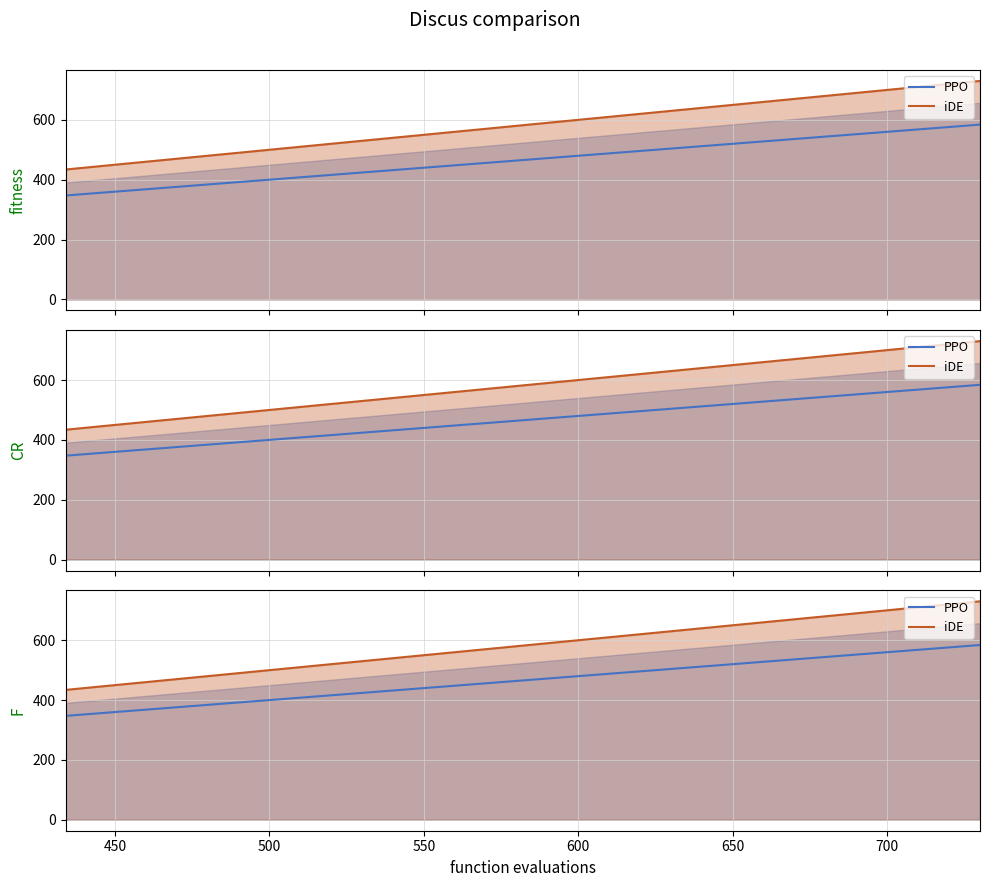

What is the greatest value displayed?

730.0